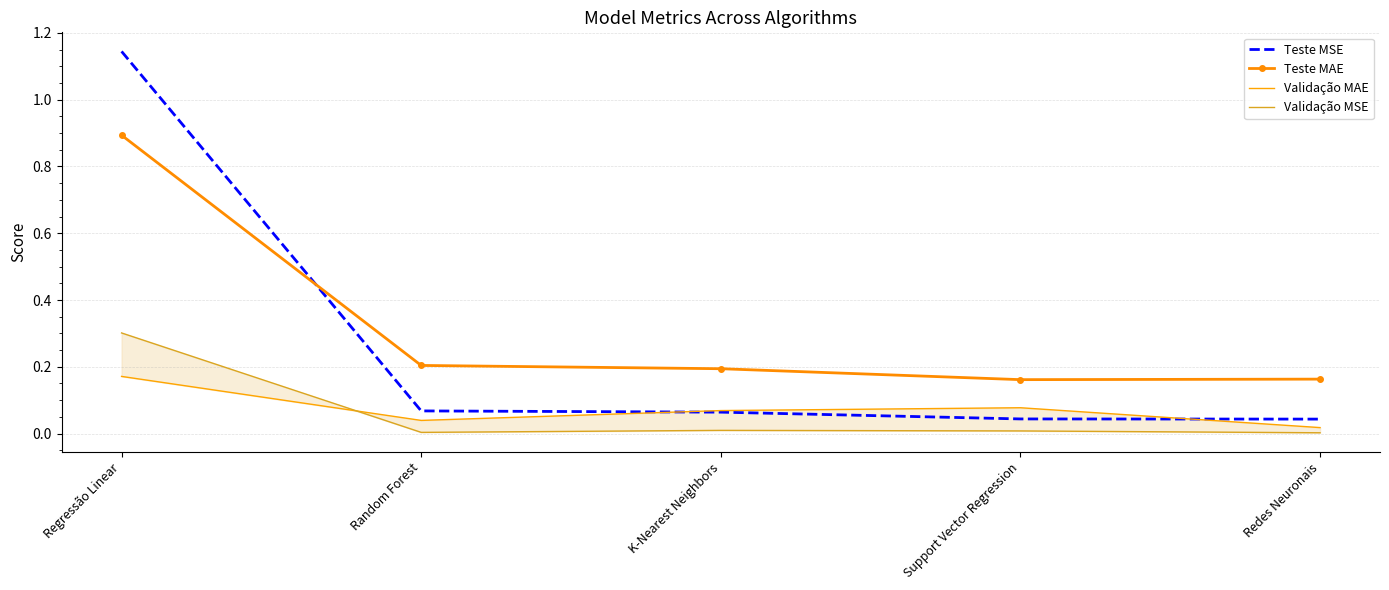

After their last crossing, which series has the higher values: Teste MSE or Teste MAE?

Teste MAE